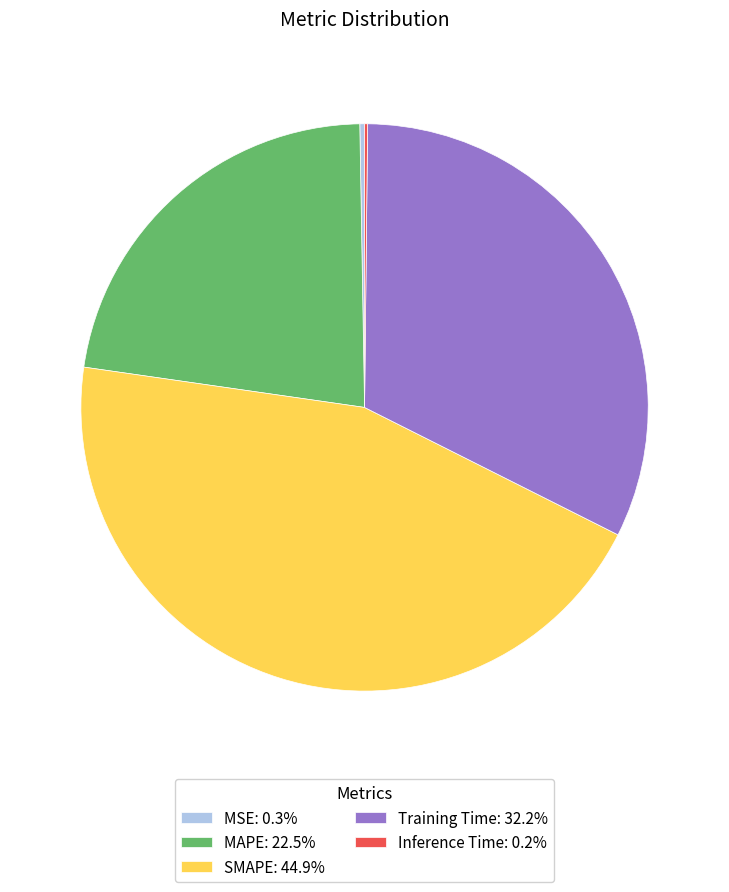

Which slice is the largest?

SMAPE